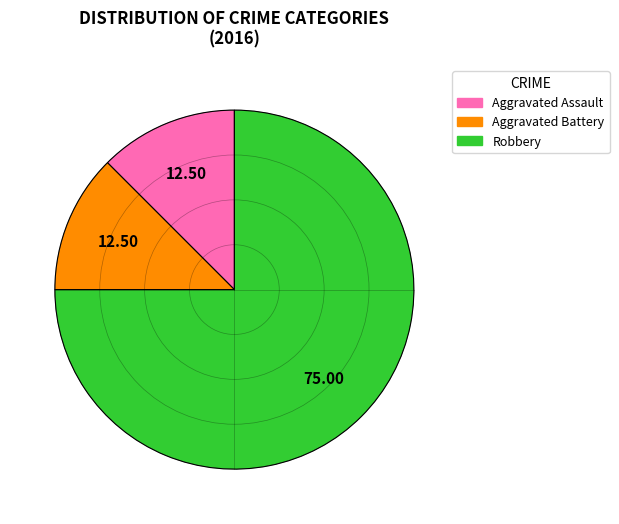

Which slice represents more than half of the pie?

Robbery